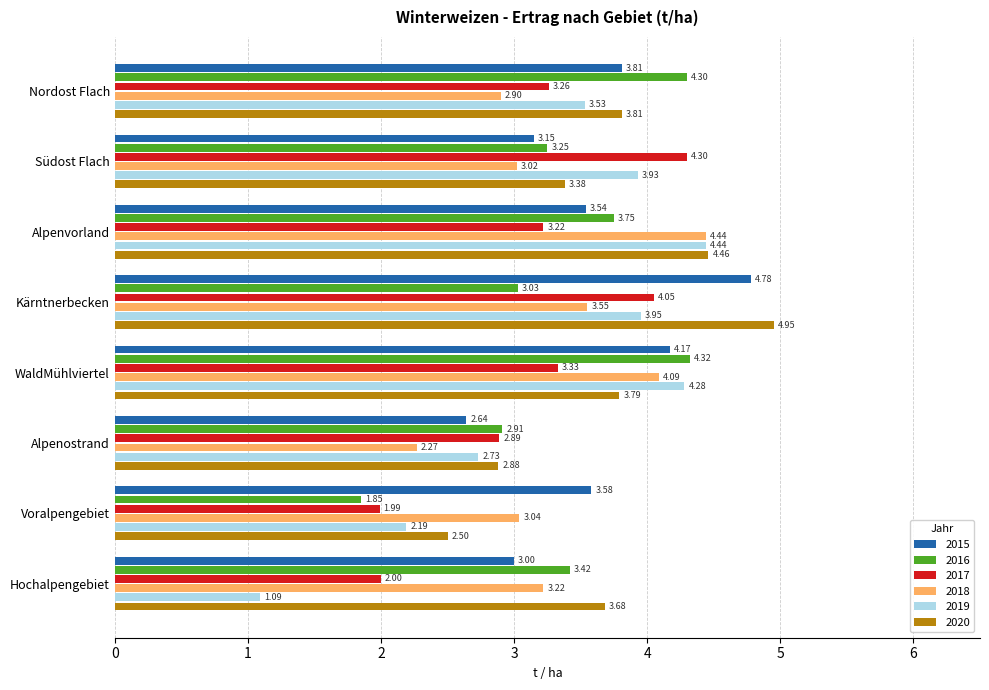

How many data points in 2020 are above 3?

6